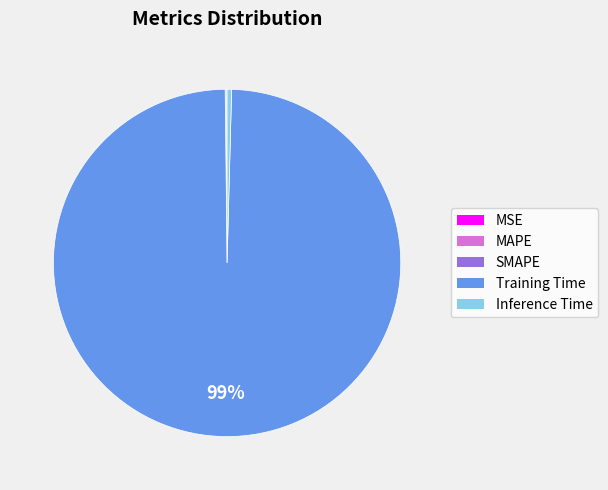

Which category has the biggest portion of the pie?

Training Time